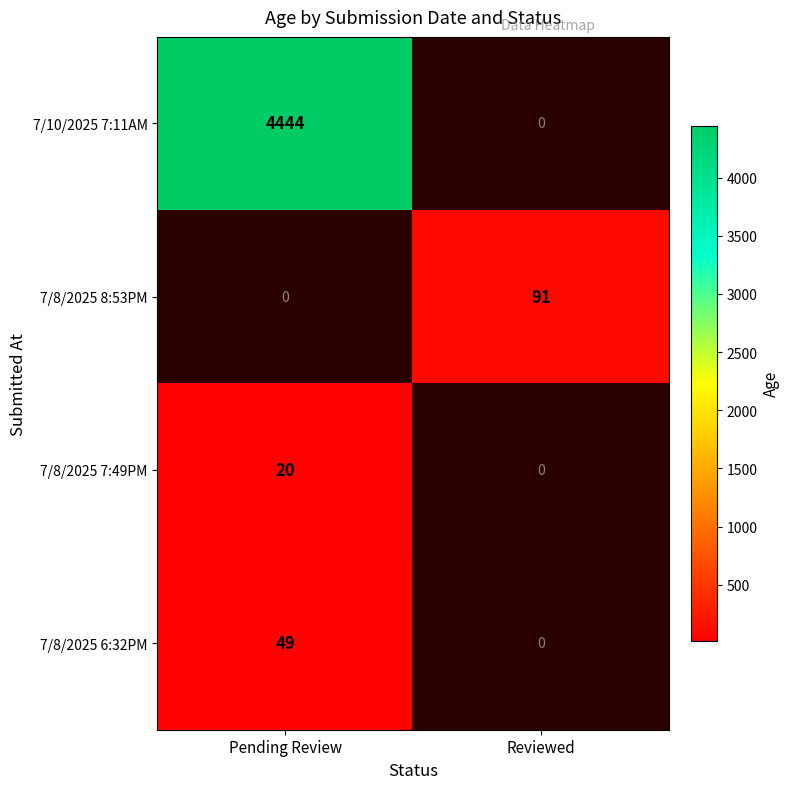

Is the value of 7/10/2025 7:11AM at Pending Review greater than the value of 7/8/2025 8:53PM at Reviewed?

Yes